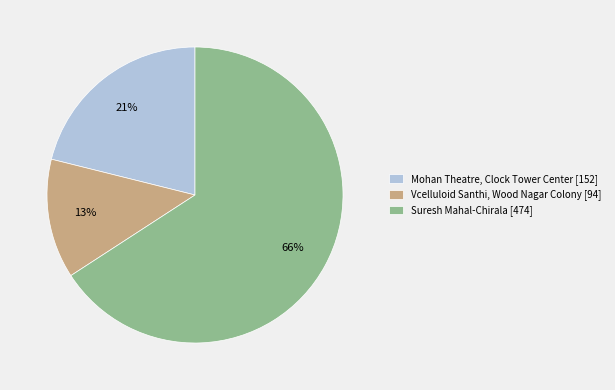

Do Suresh Mahal-Chirala [474] and Mohan Theatre, Clock Tower Center [152] together represent more than half of the pie?

Yes